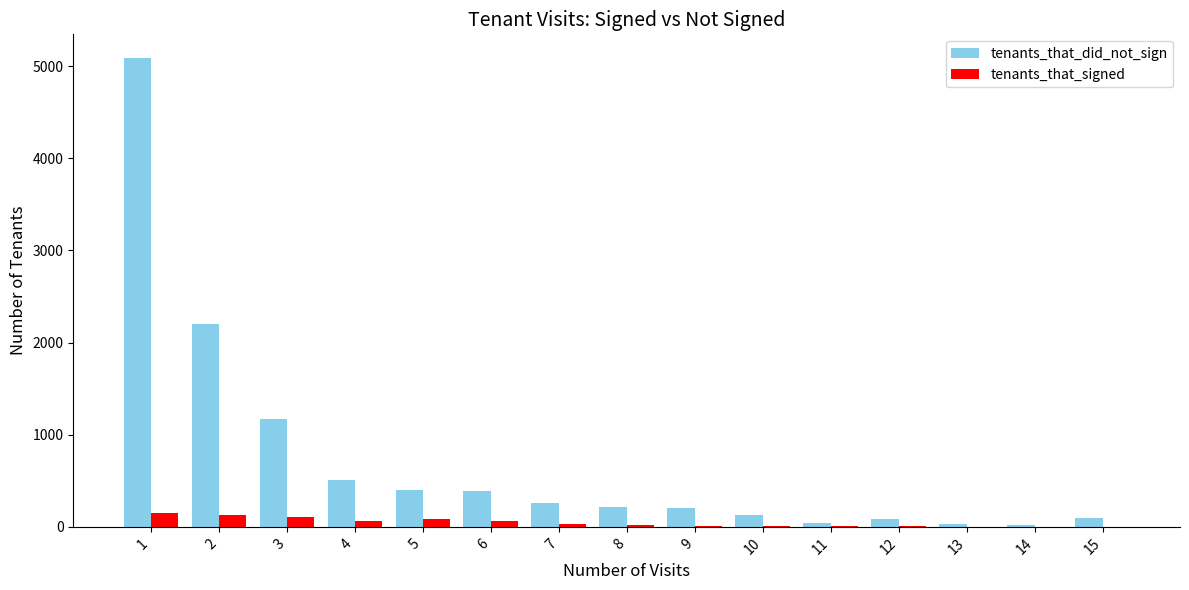

What is the sum of all tenants_that_signed values?

668